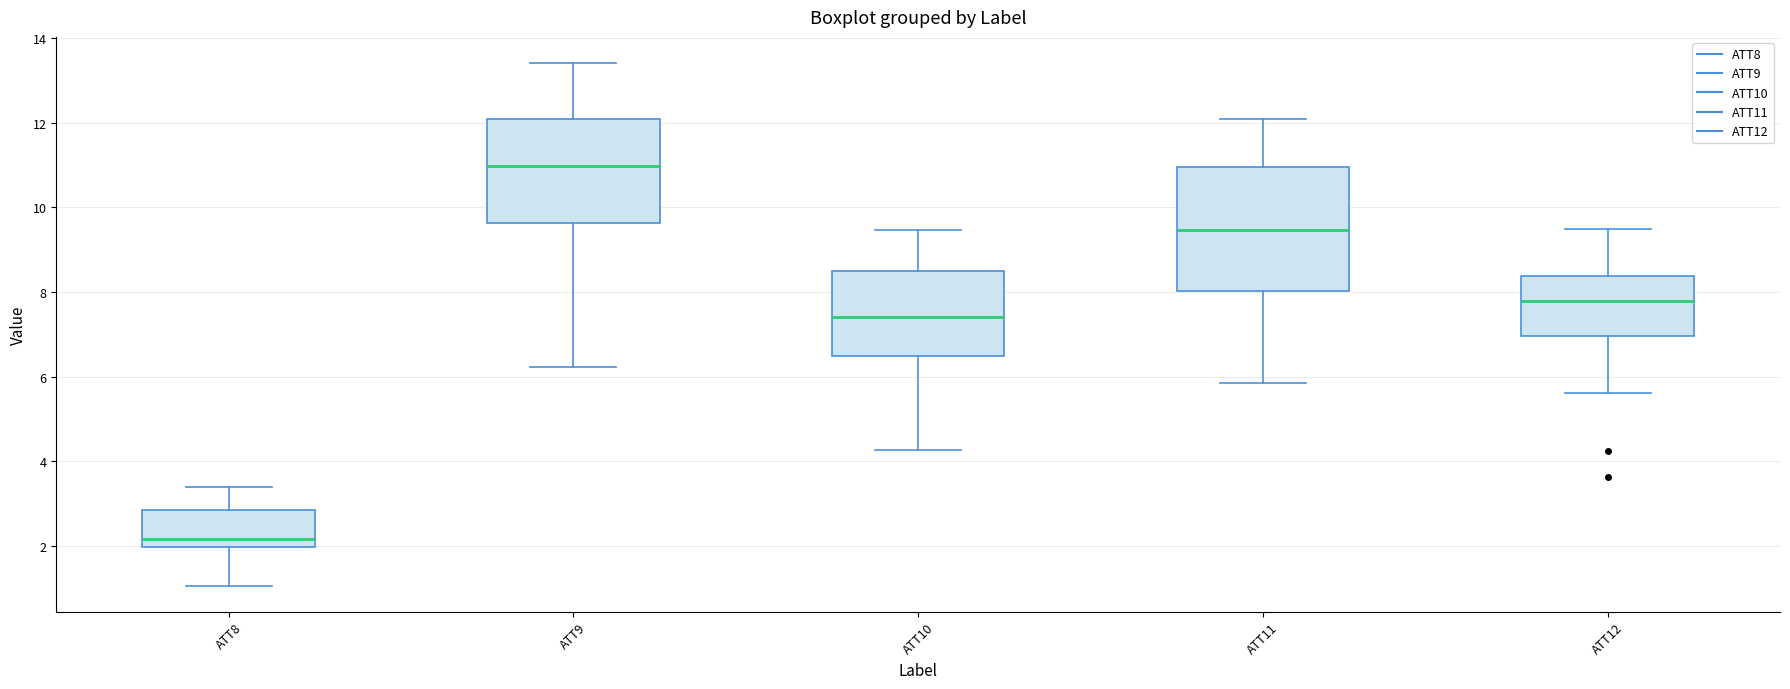

Which box has the highest median line?

ATT9